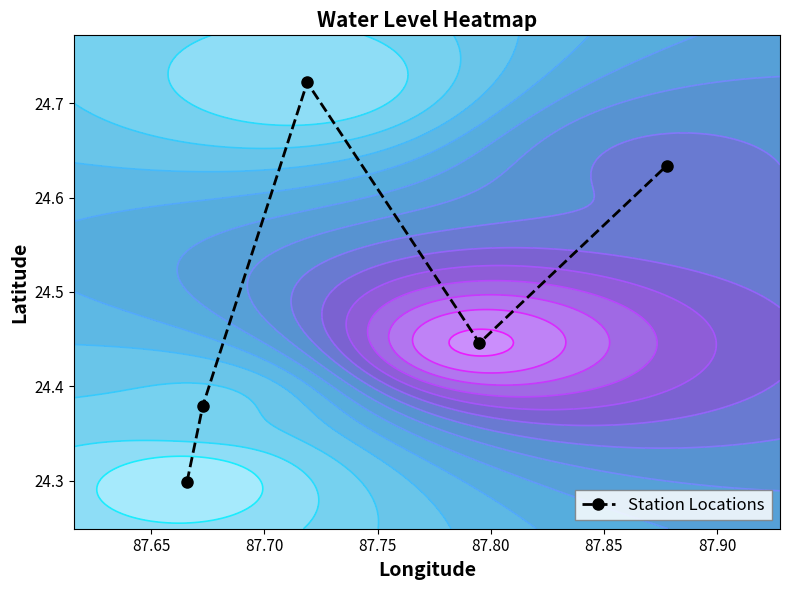

How many interior local peaks does the Station Locations series have?

1